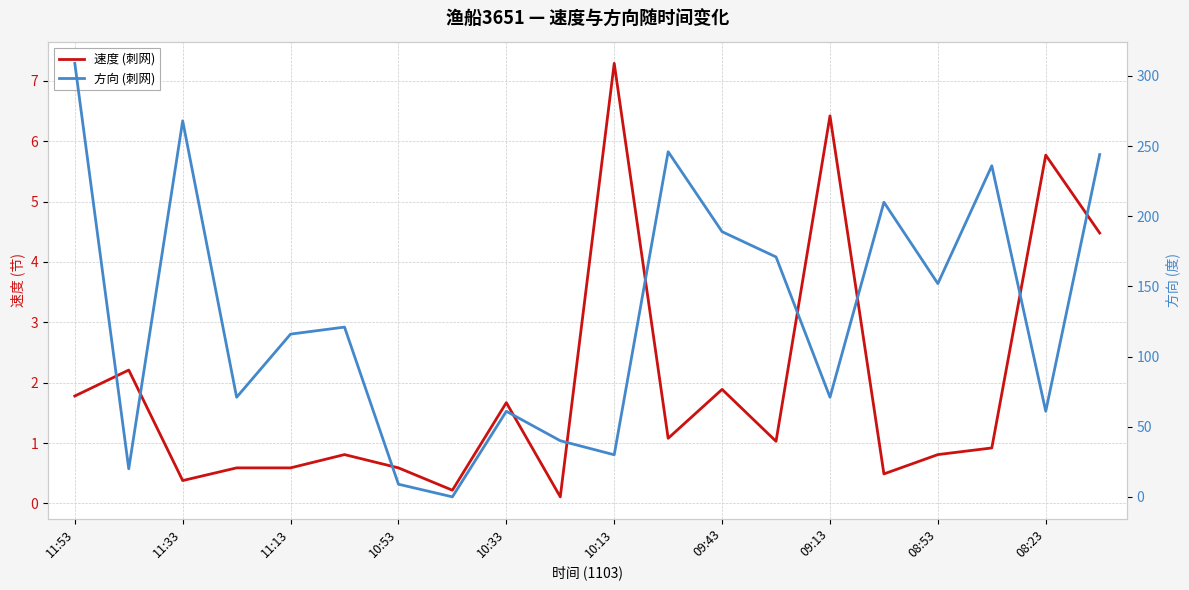

What is the average value of the 速度 (刺网) series?

2.0